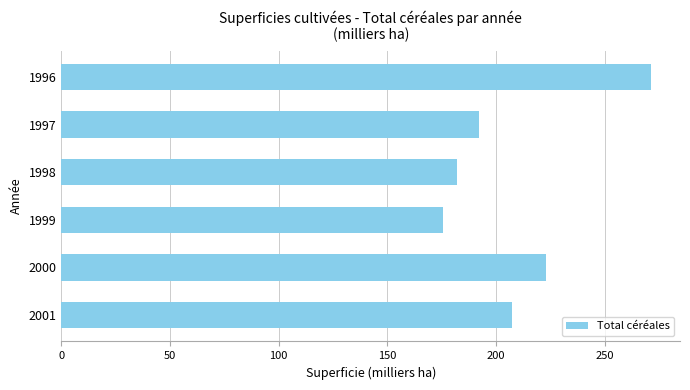

What is the change in value from 2001 to 1999?

-31.6